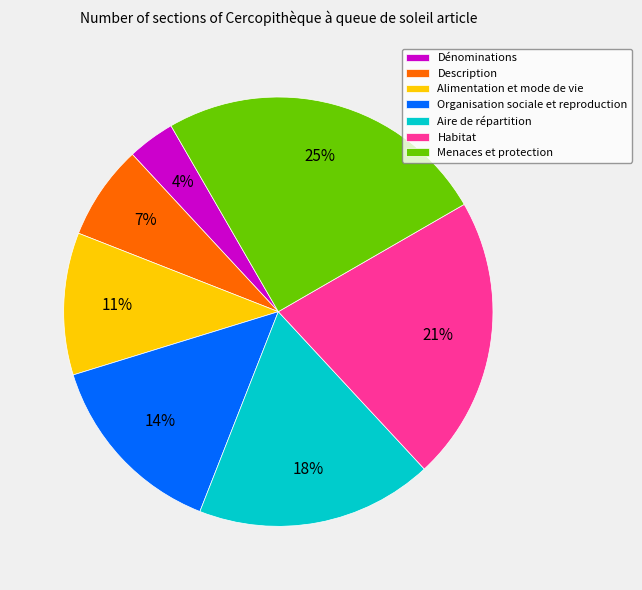

Approximately how many times larger is the value at Menaces et protection compared to Aire de répartition?

1.4